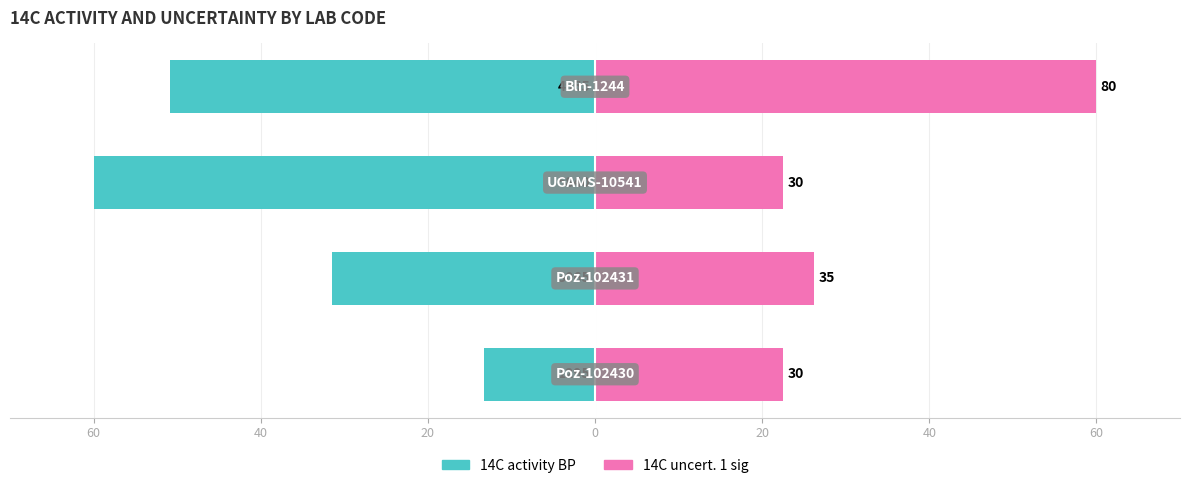

Reading left to right, list all the values displayed in this chart.

14C activity BP: -13.3	-31.5	-60.0	-50.9
14C uncert. 1 sig: 22.5	26.2	22.5	60.0